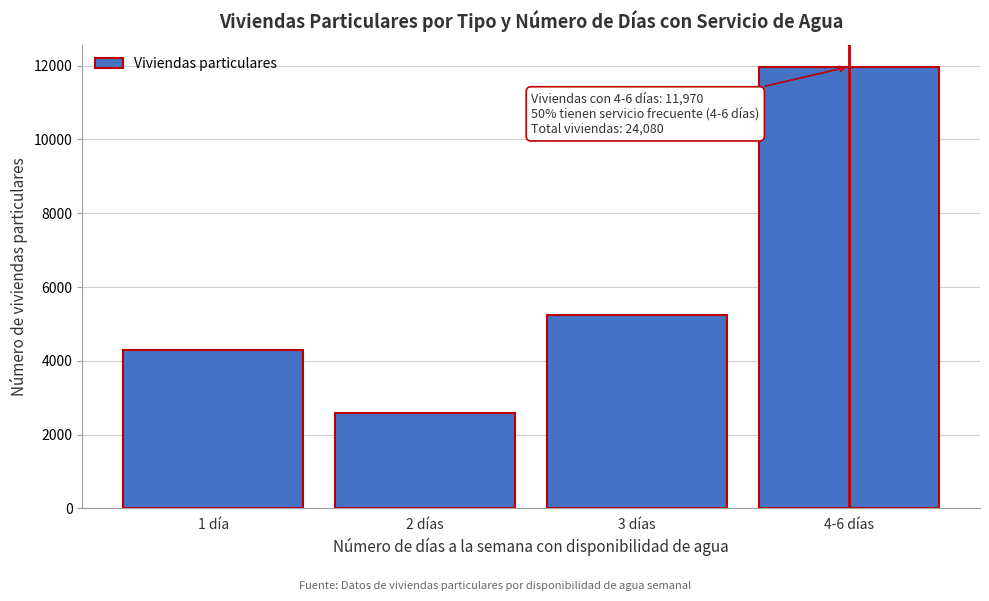

Reading left to right, transcribe all the data shown in this chart.

4282	2588	5240	11970